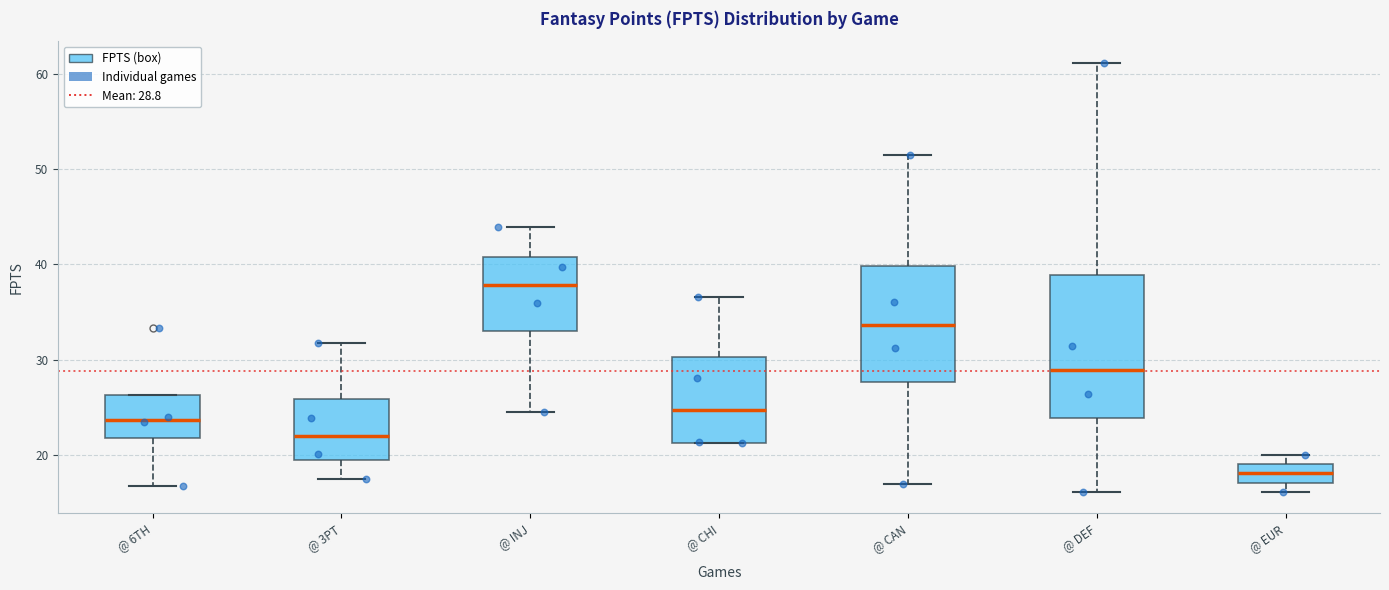

Which box has the lowest median line?

@ EUR